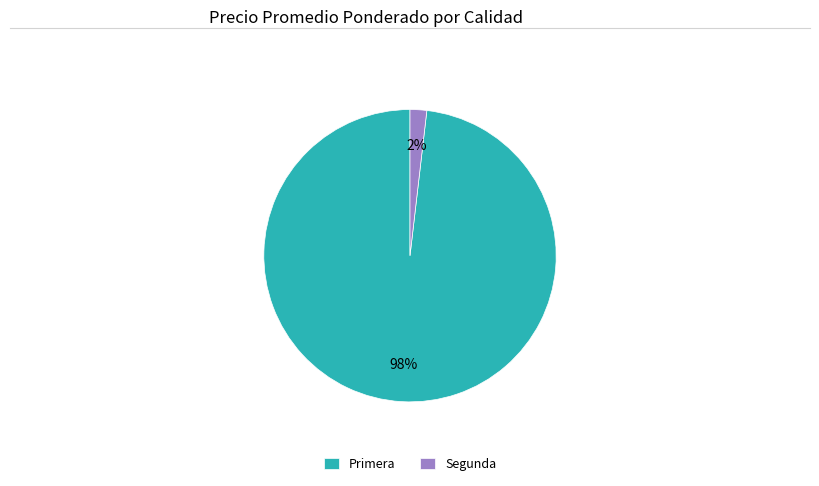

Count the number of slices in the pie.

2